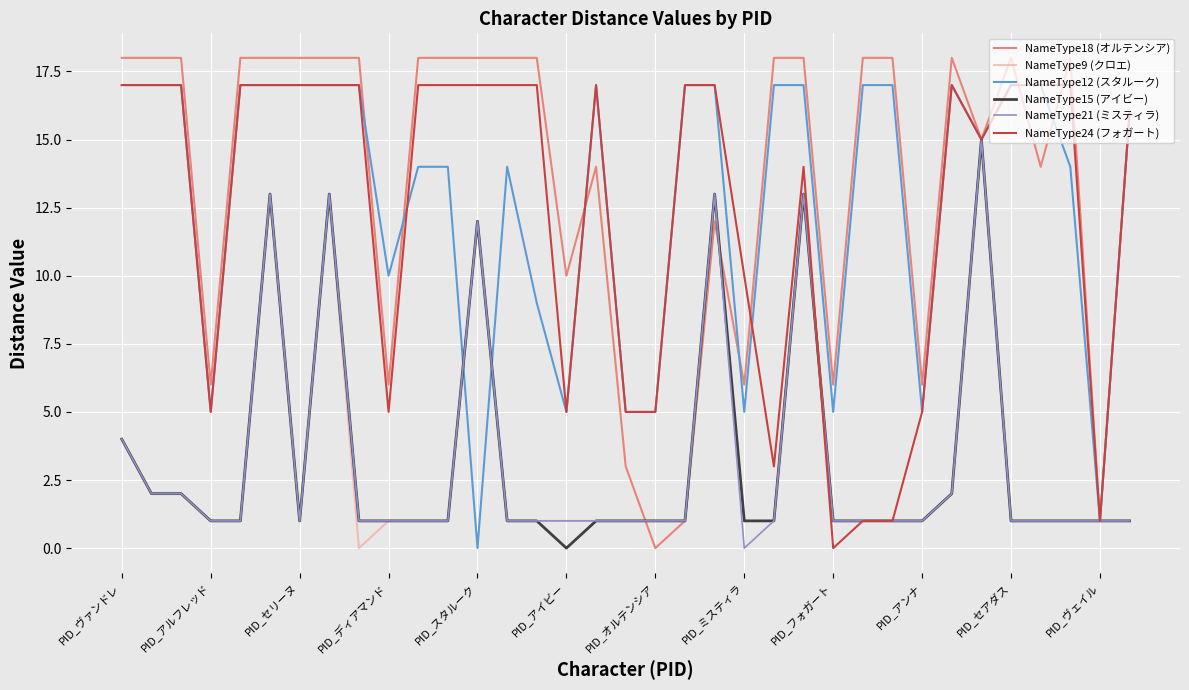

Which series has the largest range (max minus min)?

NameType18 (オルテンシア)